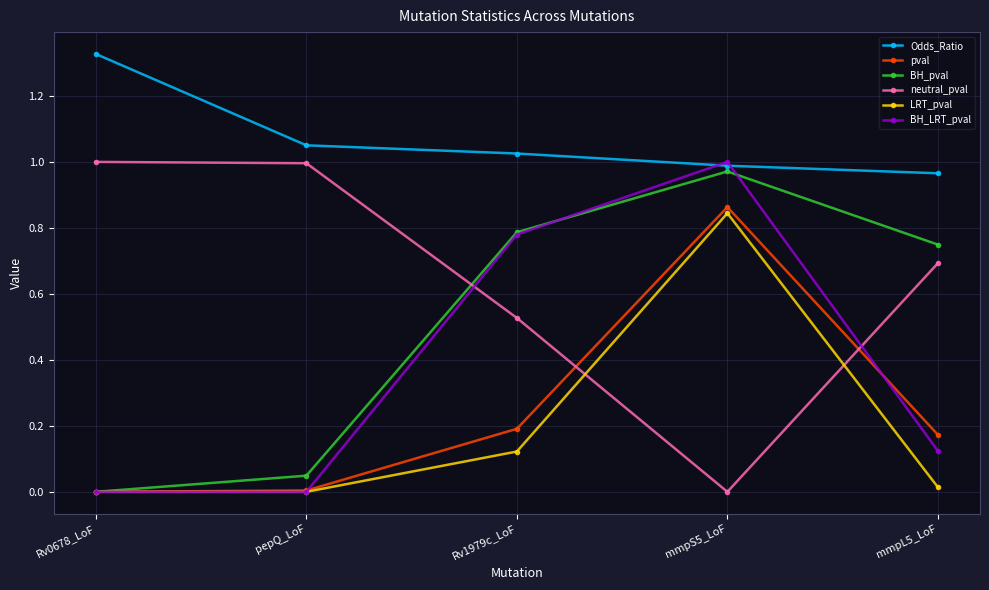

The value of Odds_Ratio at mmpS5_LoF is 1.0. True or false?

True